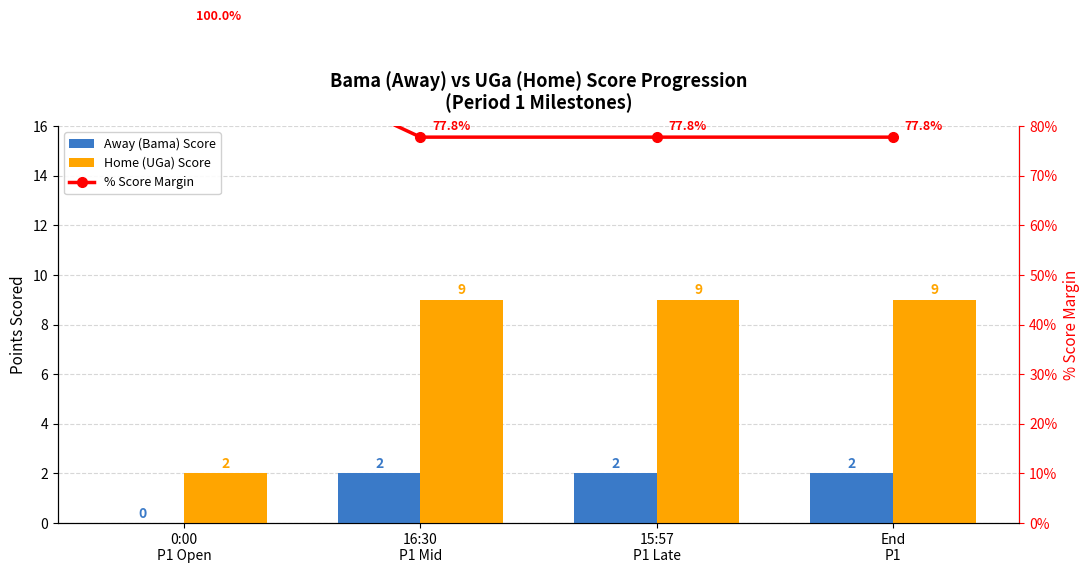

How many series are shown in this chart?

3